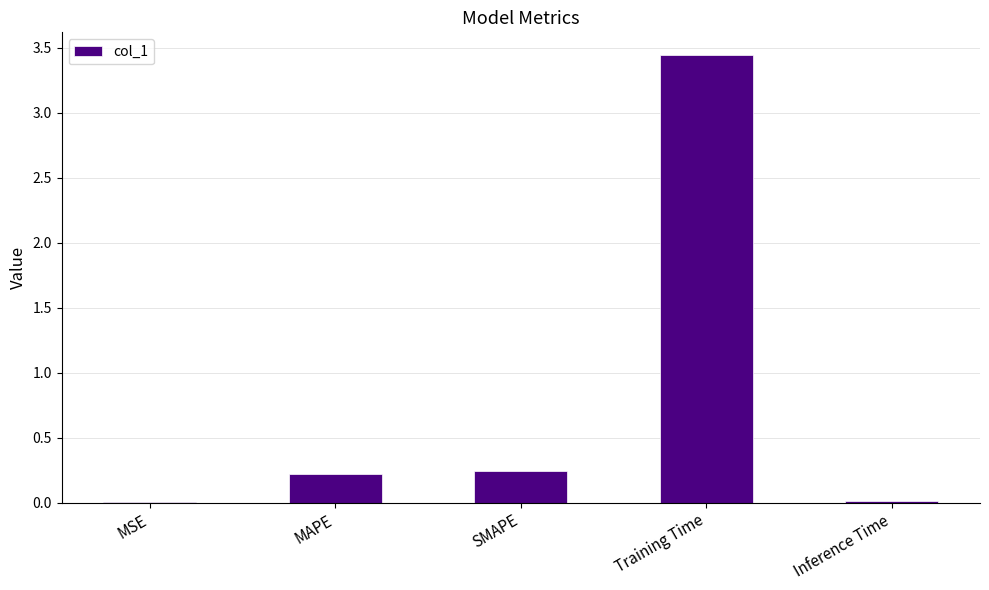

Which label corresponds to the largest value in the chart?

Training Time